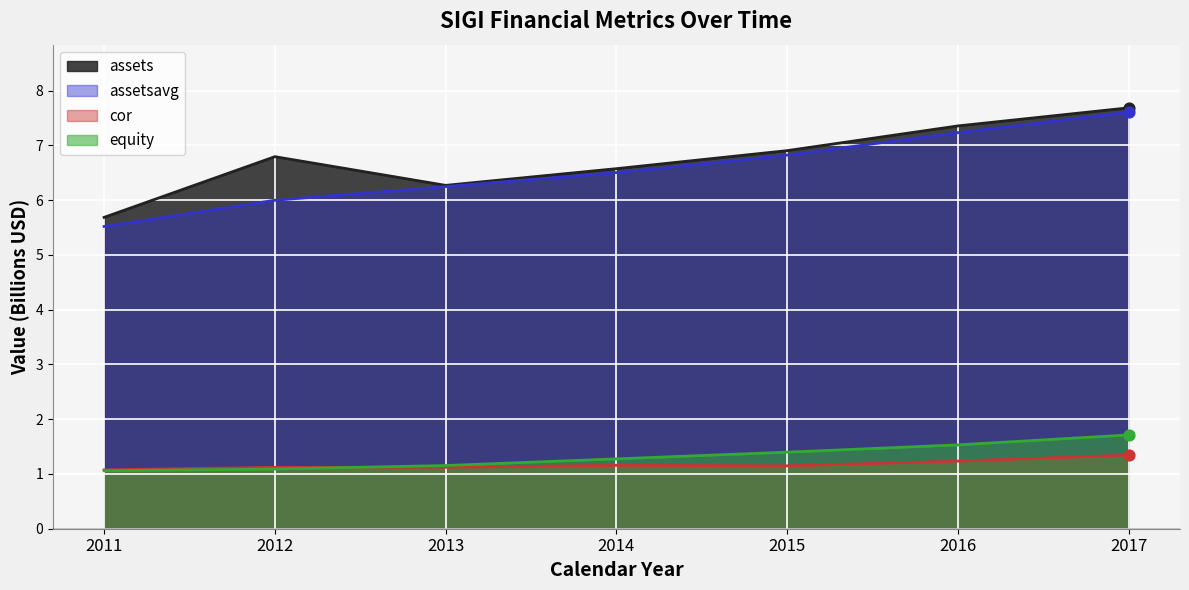

At how many categories does at least one series exceed 1?

7